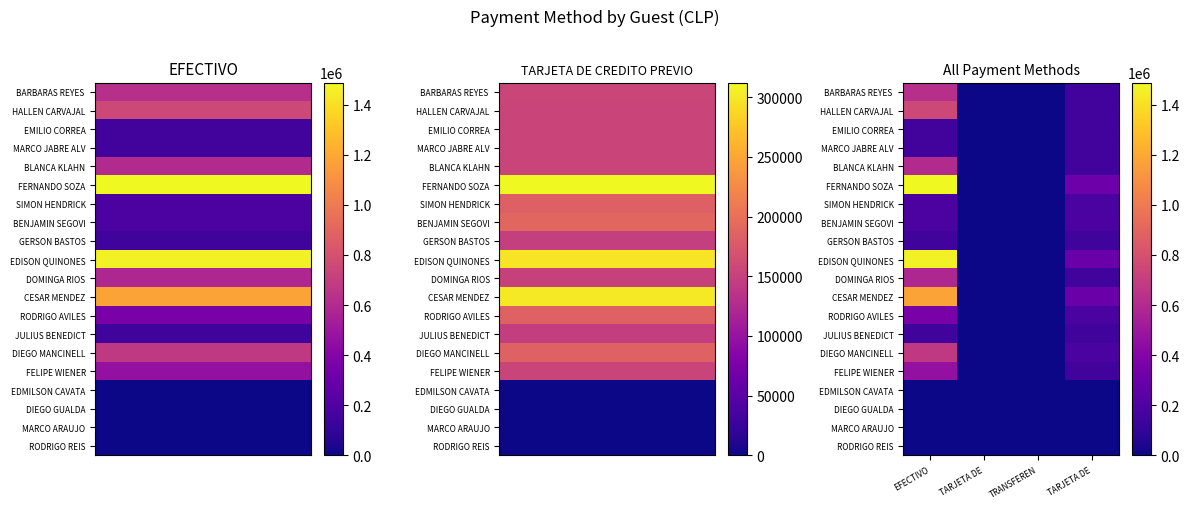

At how many categories does at least one series exceed 436282?

1